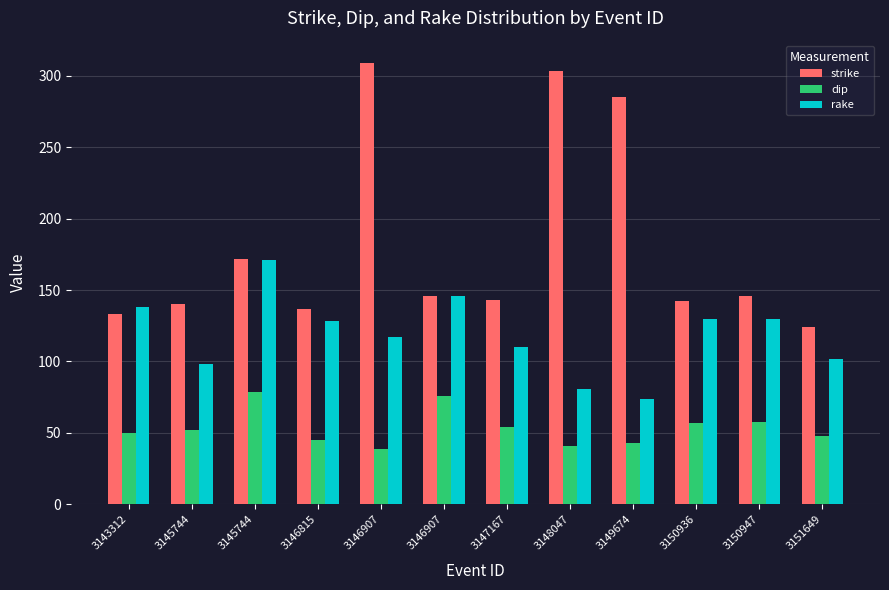

How many bars are there in each group?

3